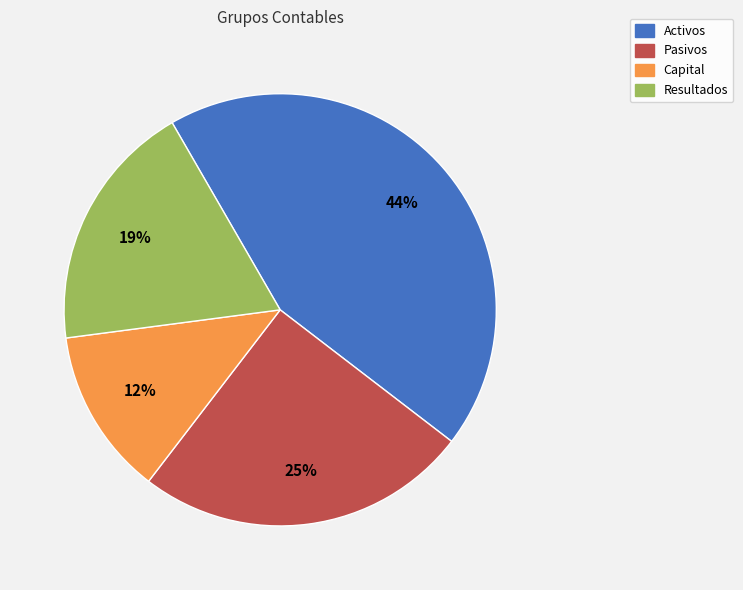

To the nearest percent, what is the combined percentage of Activos and Resultados?

62%